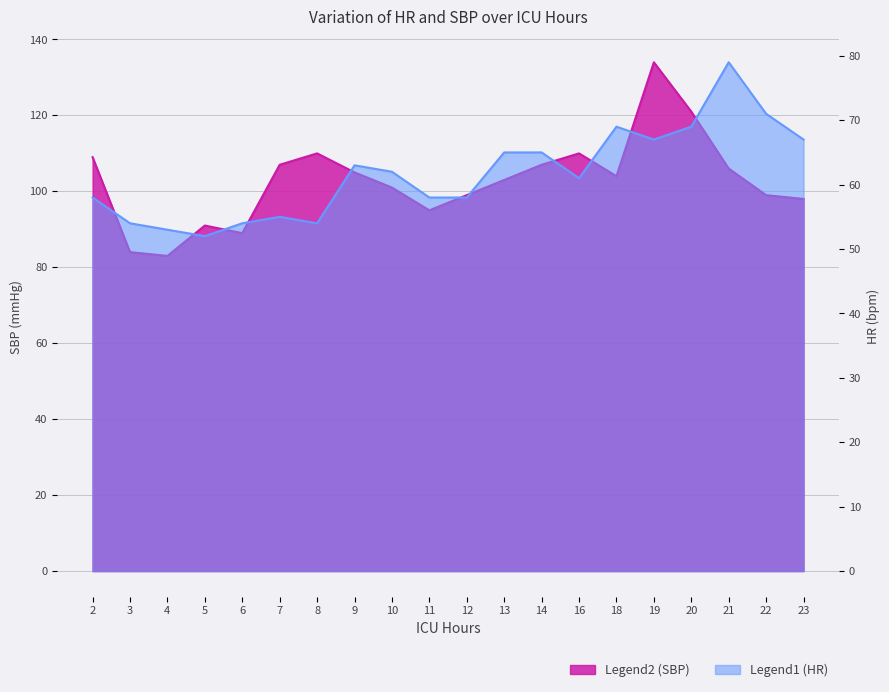

The value of HR at 11 is 58. True or false?

True